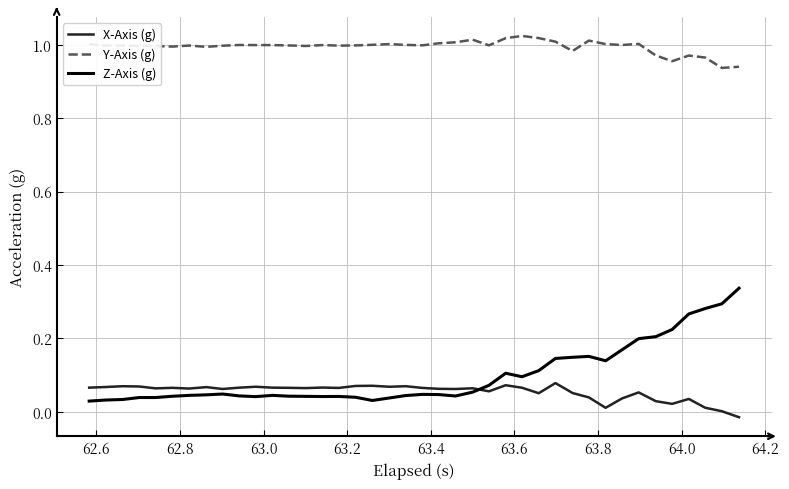

Which series has the largest total across all categories?

Y-Axis (g)